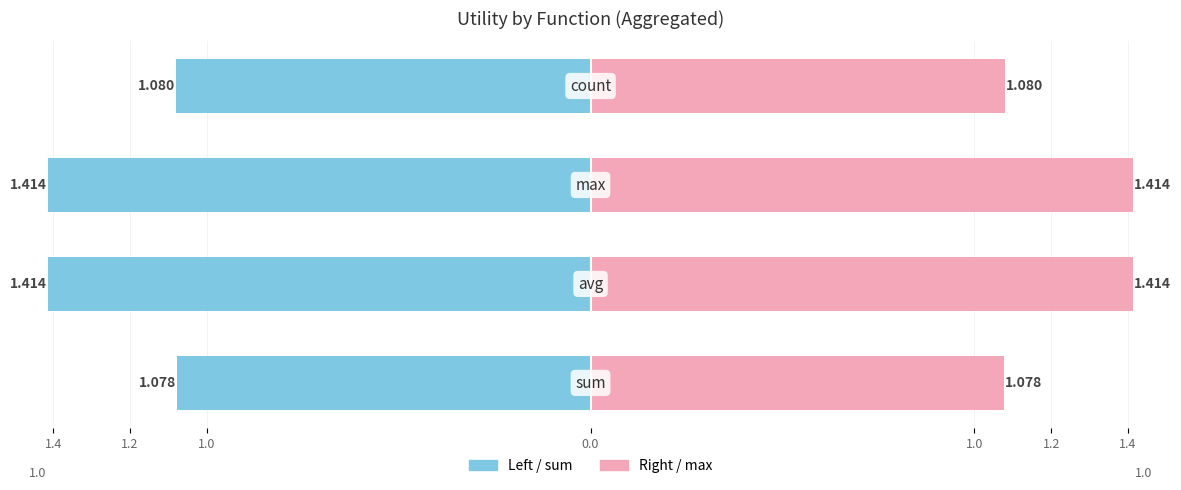

What is the sum of all Right (max) values?

5.0